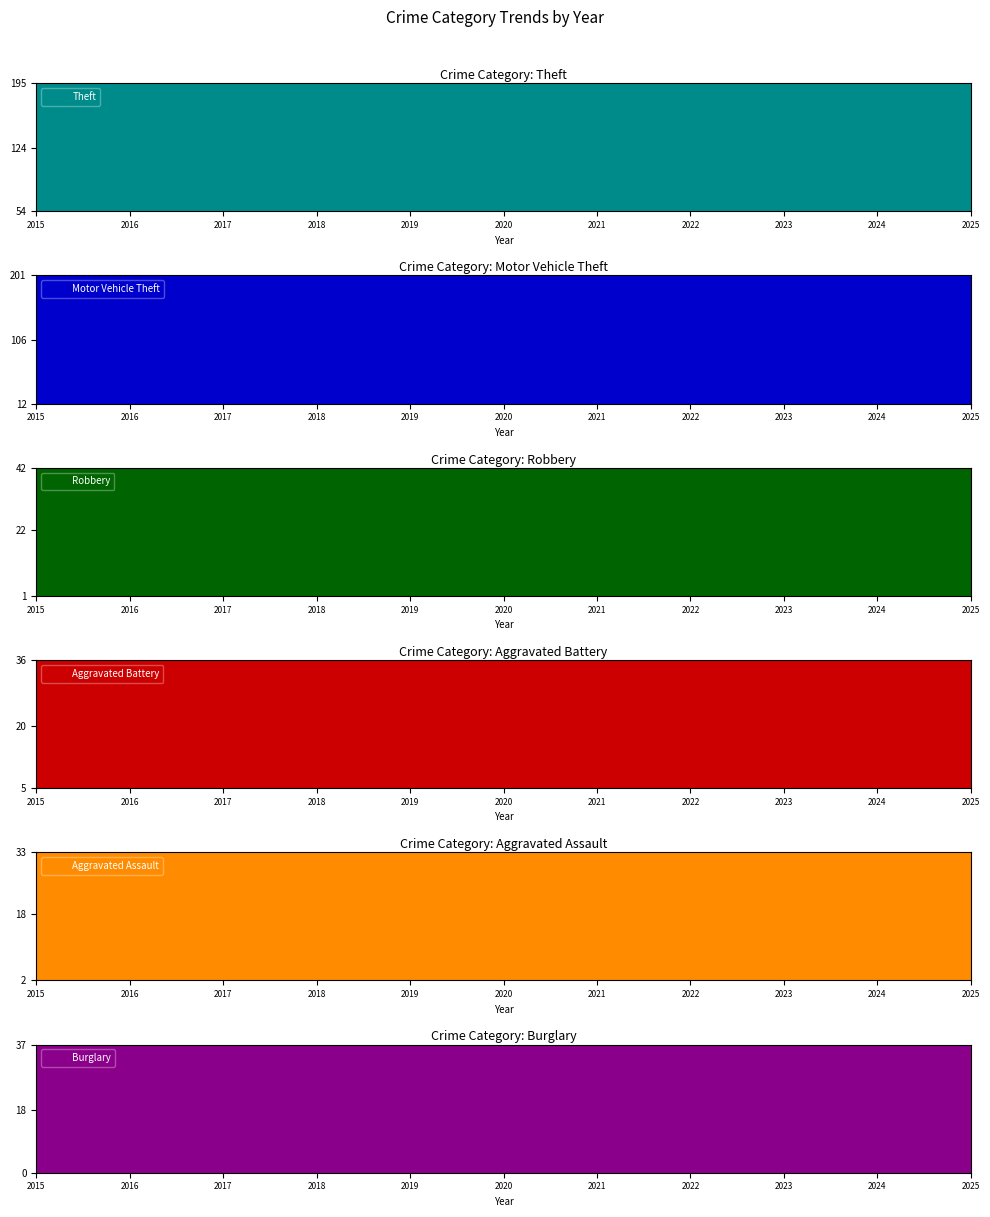

How many intersections are there between Motor Vehicle Theft and Robbery?

2